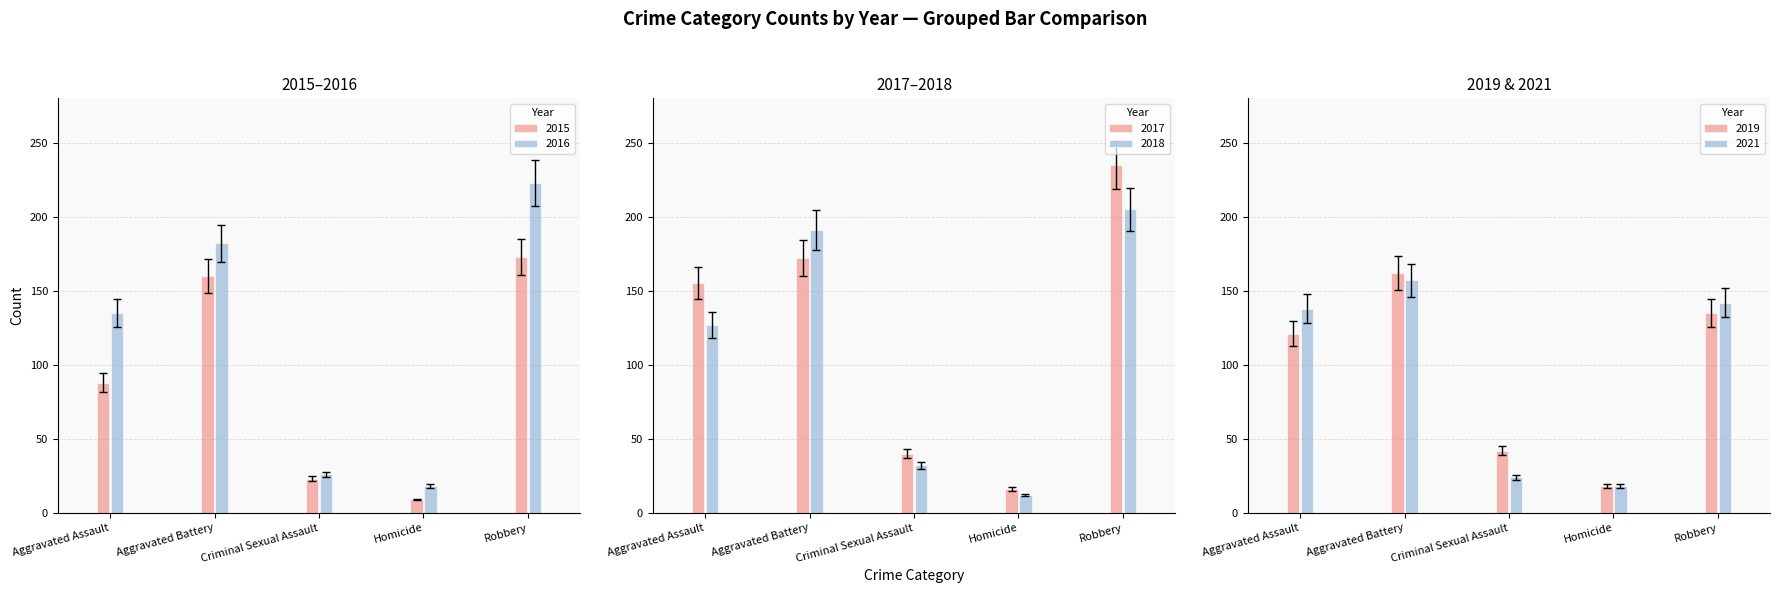

Is it true that 2017 equals 64 at Aggravated Battery?

False